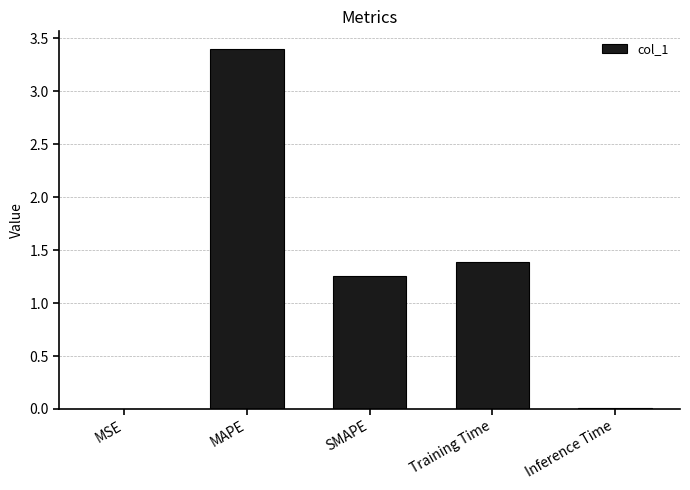

Which has a higher value, MSE or SMAPE?

SMAPE